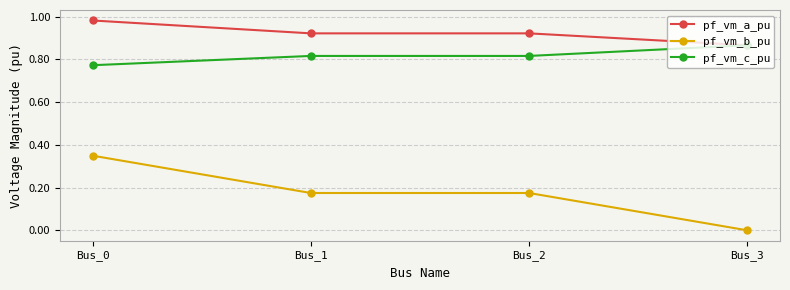

True or false: pf_vm_b_pu has more than 1 points higher than both neighbors.

False